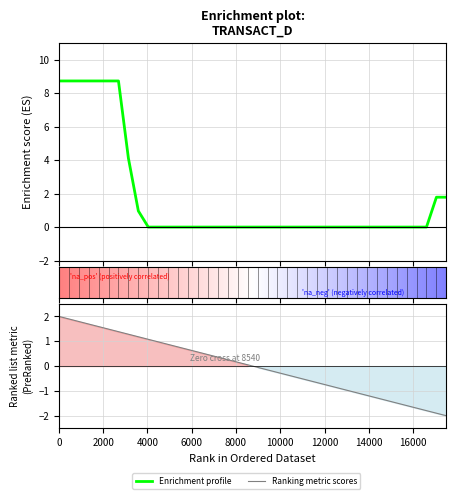

The value at 31 is 5.2. True or false?

False